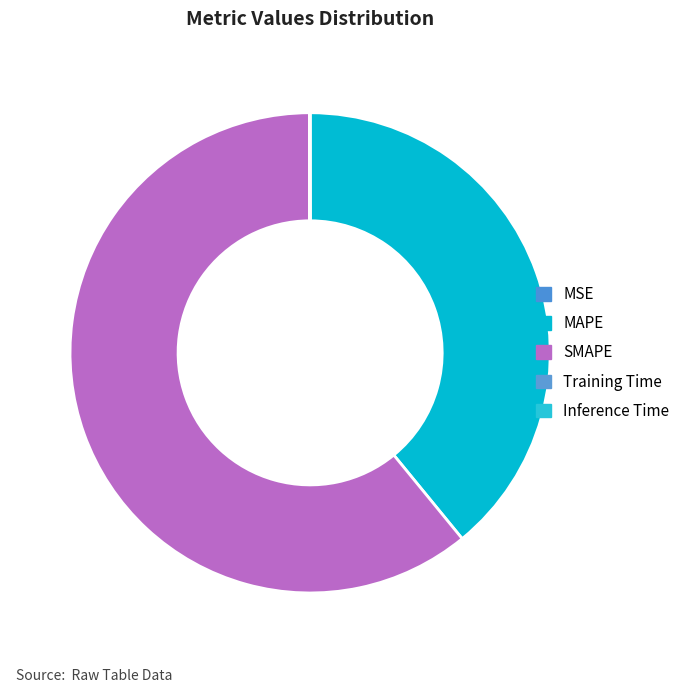

Is the sum of SMAPE and MSE greater than half?

Yes